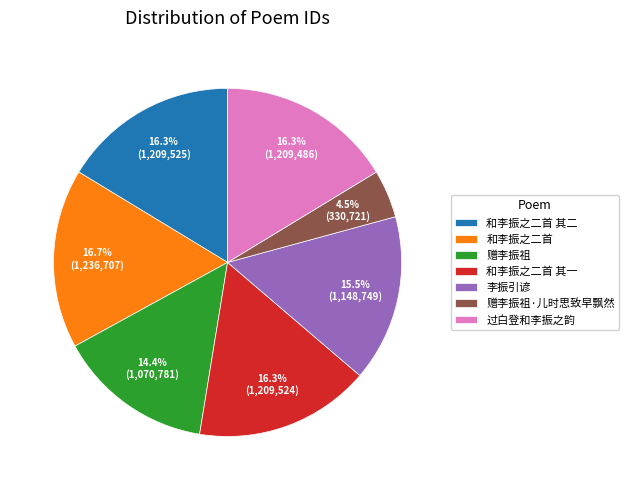

What is the ratio of the value at 李振引谚 to the value at 赠李振祖?

1.1